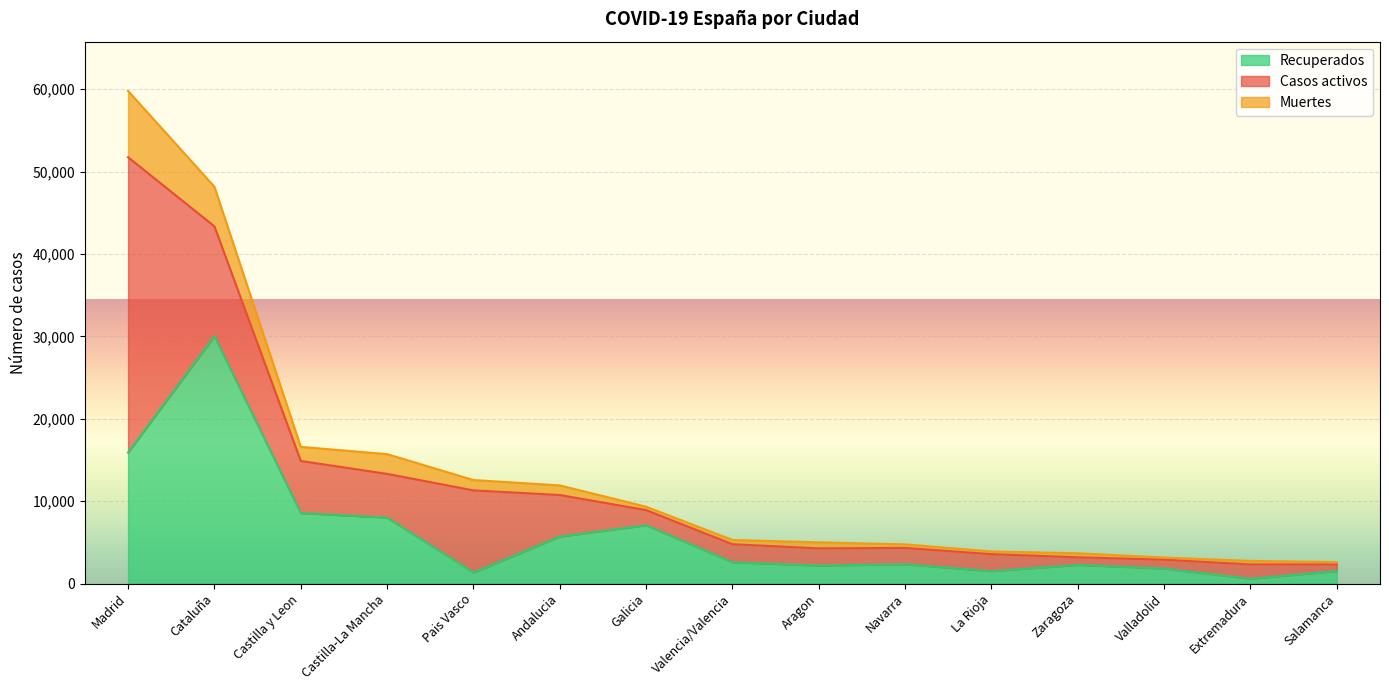

True or false: Muertes and Recuperados cross at least once.

False